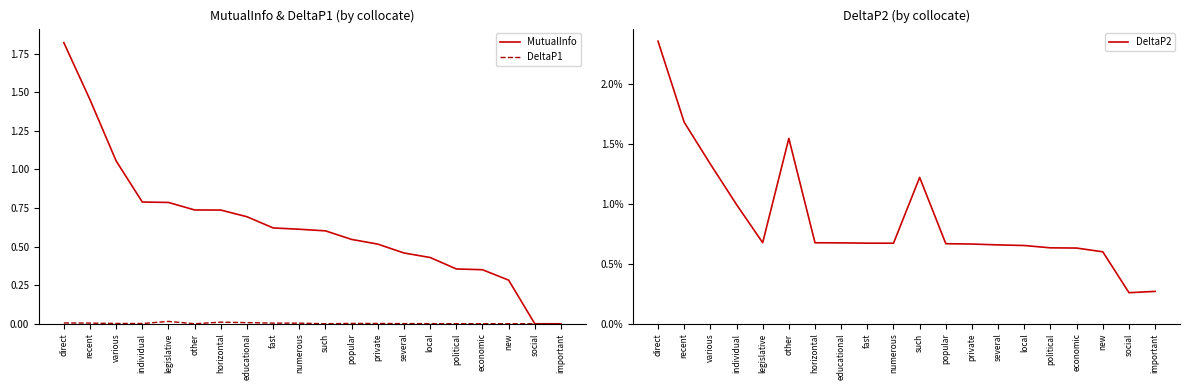

What are all the series names shown in the legend?

MutualInfo, DeltaP1, DeltaP2